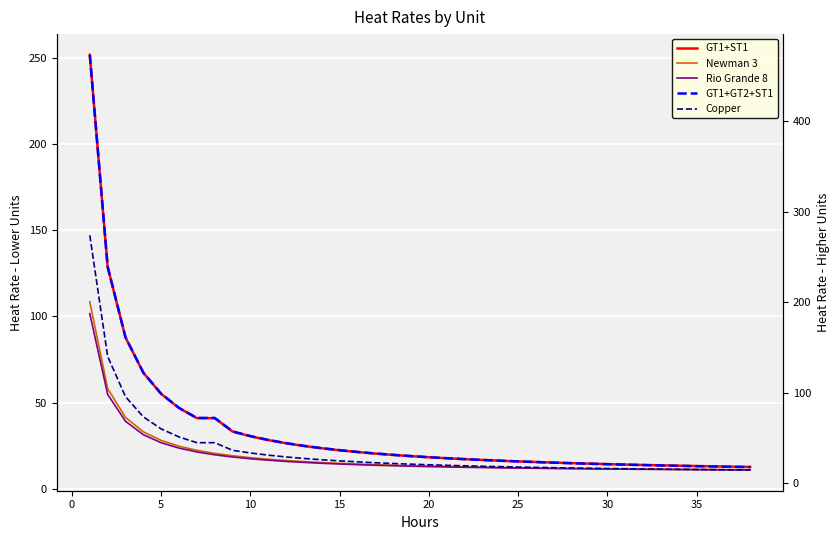

Is the value of Newman 3 at 0 greater than the value of Copper at 36?

Yes